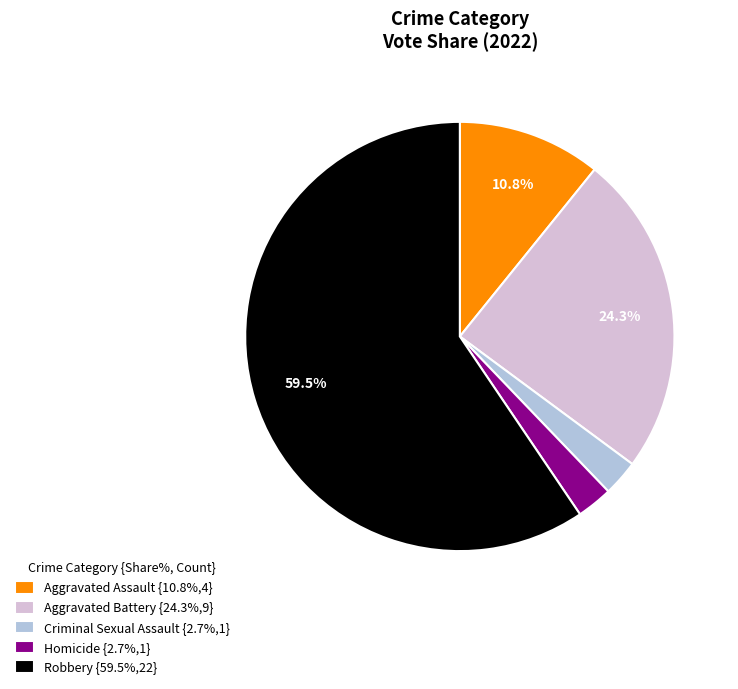

Does any single category account for the majority?

Yes